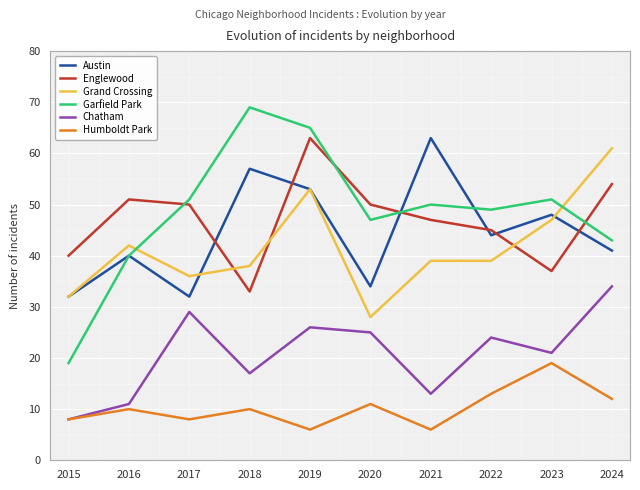

What is the difference between the Garfield Park values at 2024 and 2016?

3